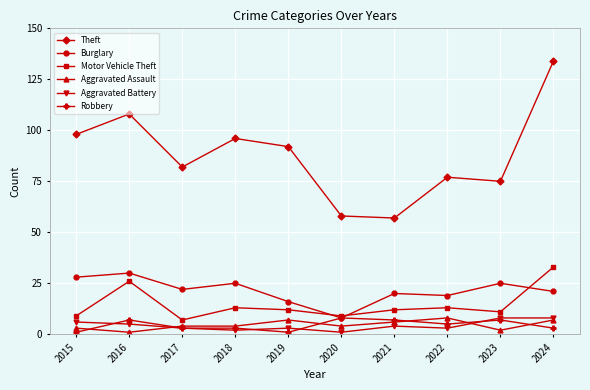

At which label does Burglary reach its peak?

2016